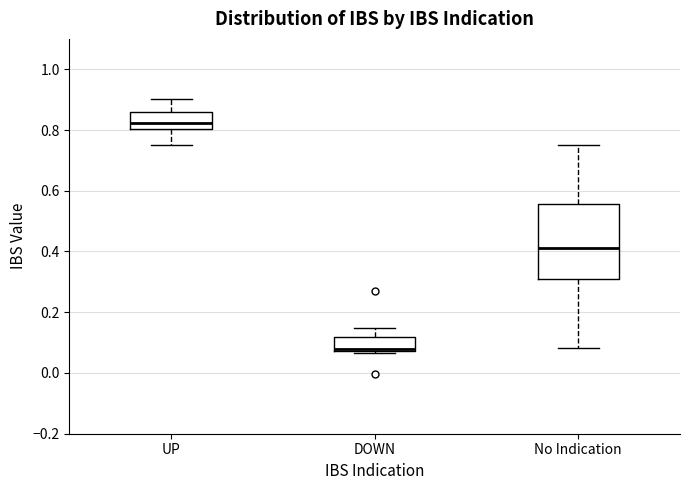

Reading left to right, transcribe this box plot: for each box, give where its median line is, the range the box spans, and where its two whiskers end, as read against the y-axis. The values are not printed on the chart, so give them approximately, as read against the axis.

UP: median 0.82, box 0.80 to 0.86, whiskers 0.76 to 0.90
DOWN: median 0.08 (just above the box's lower edge), box 0.08 to 0.12, whiskers 0.06 to 0.14
No Indication: median 0.42, box 0.30 to 0.56, whiskers 0.08 to 0.76